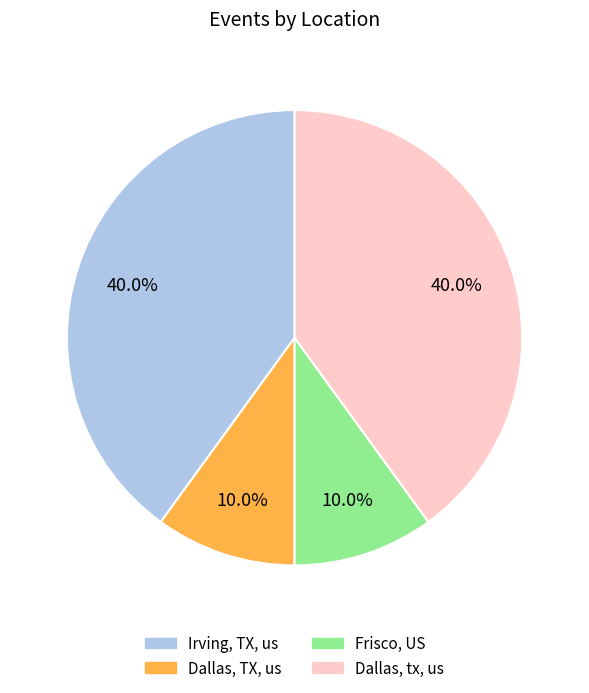

What portion of the pie excludes Frisco, US?

90.0%